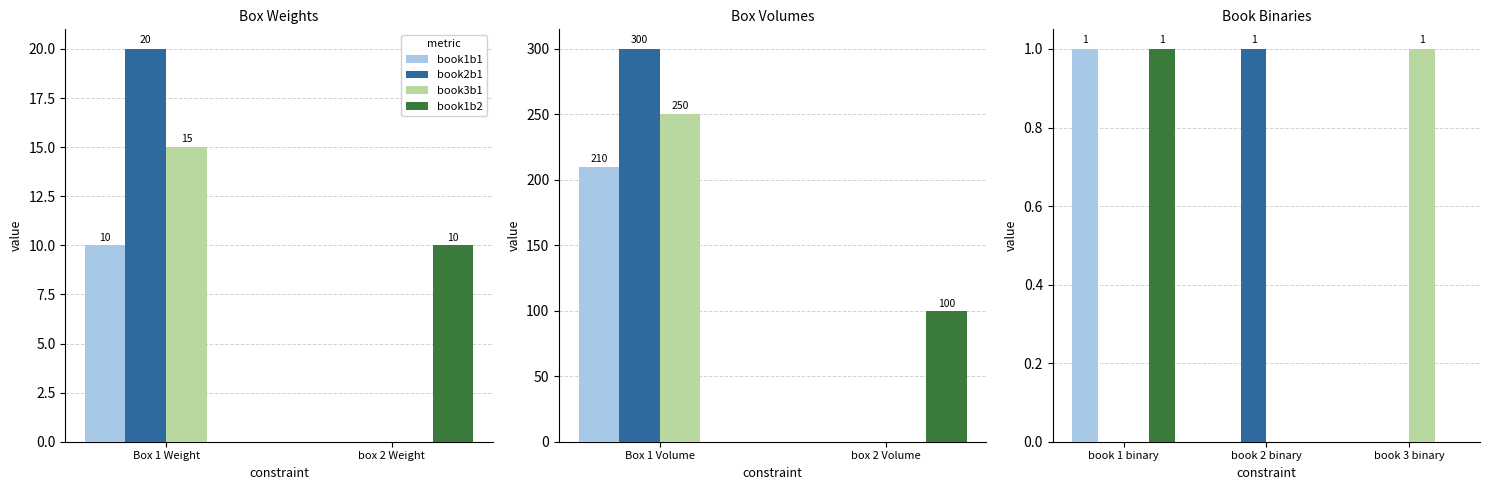

Which category has the lowest value in the book1b2 series?

book 2 binary